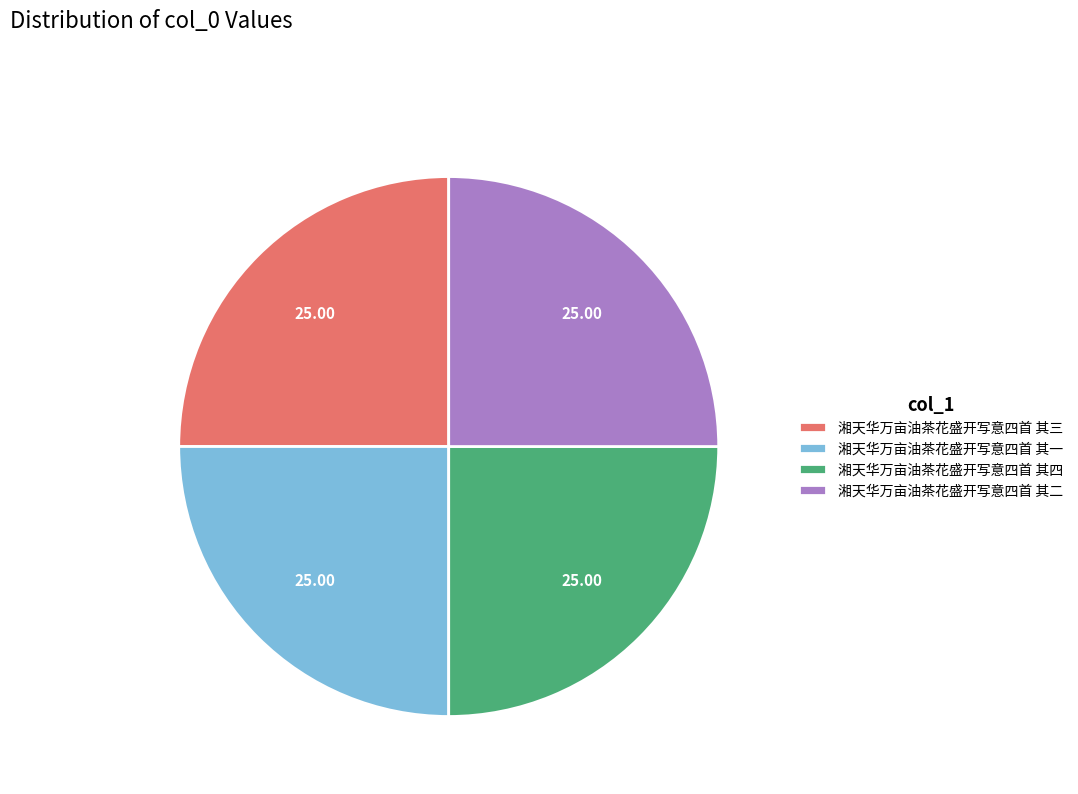

Does 湘天华万亩油茶花盛开写意四首 其三 represent more than half of the total?

No